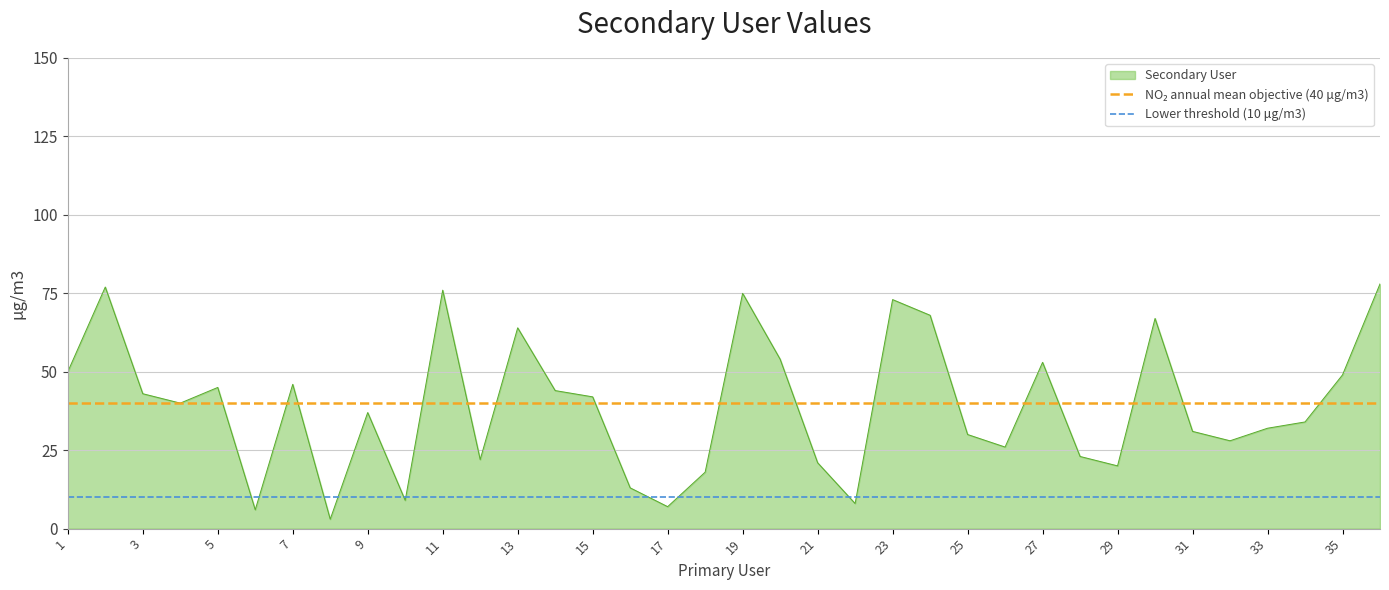

True or false: Secondary User has a value of 46 at 33.

False